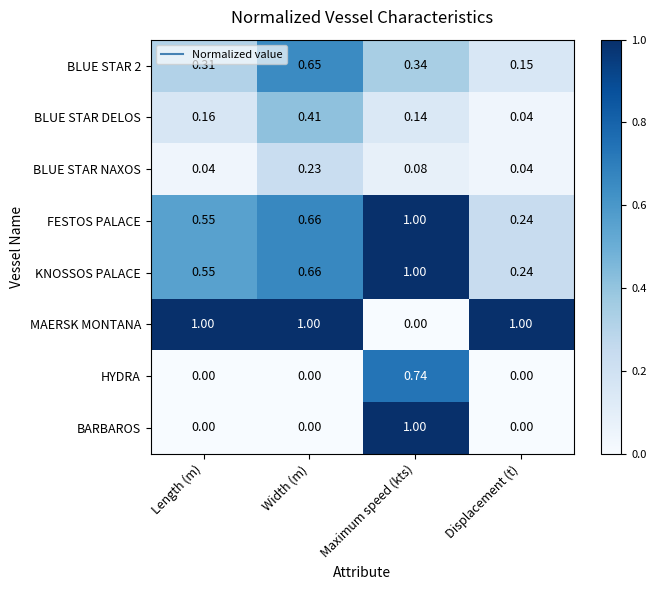

Which category has the lowest value in the MAERSK MONTANA series?

Maximum speed (kts)